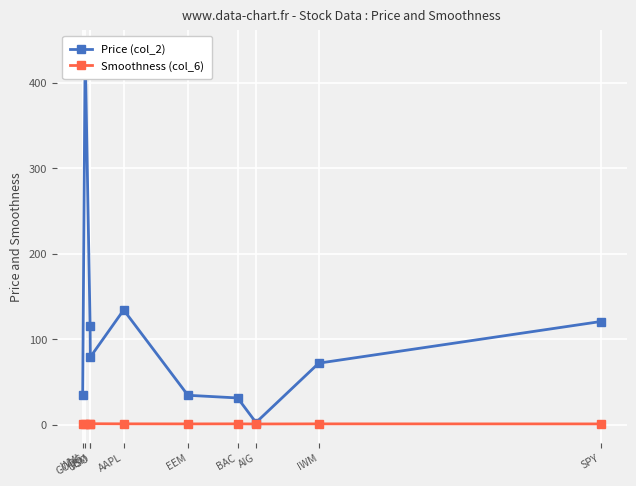

At which category does Smoothness (col_6) reach its first local peak?

GOOG